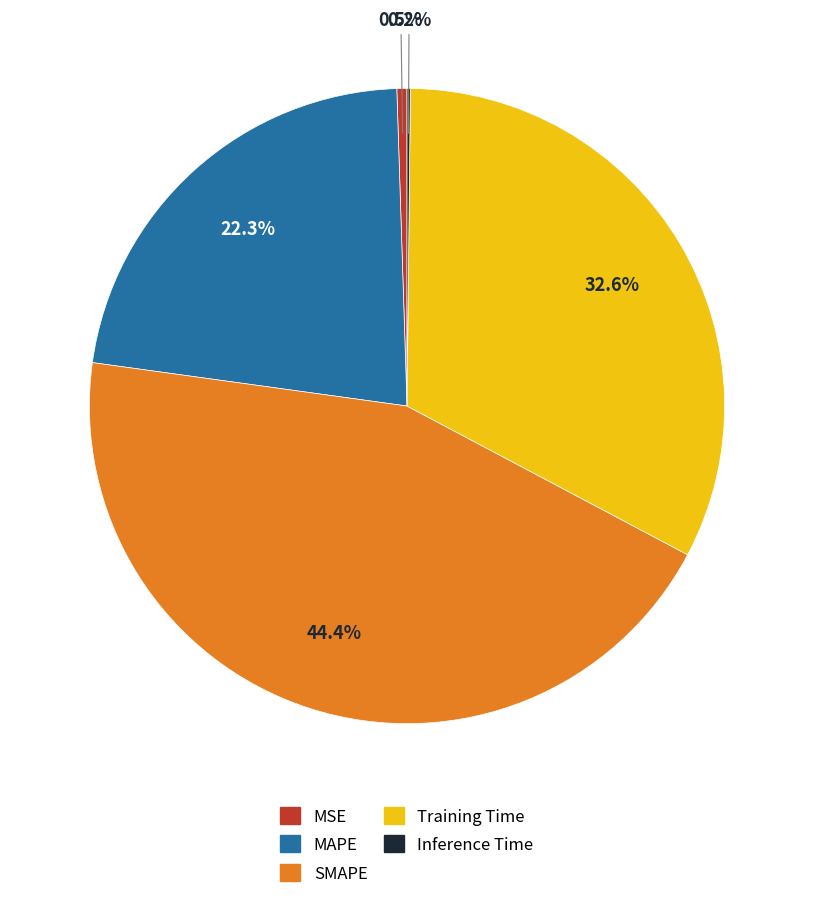

What percentage do MAPE and SMAPE together represent?

66.7%